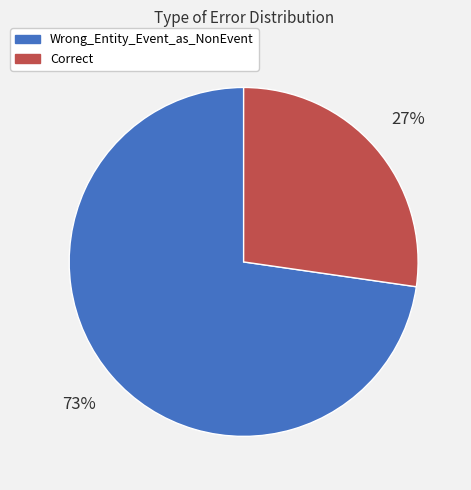

Combined, do Correct and Wrong_Entity_Event_as_NonEvent account for over 50%?

Yes